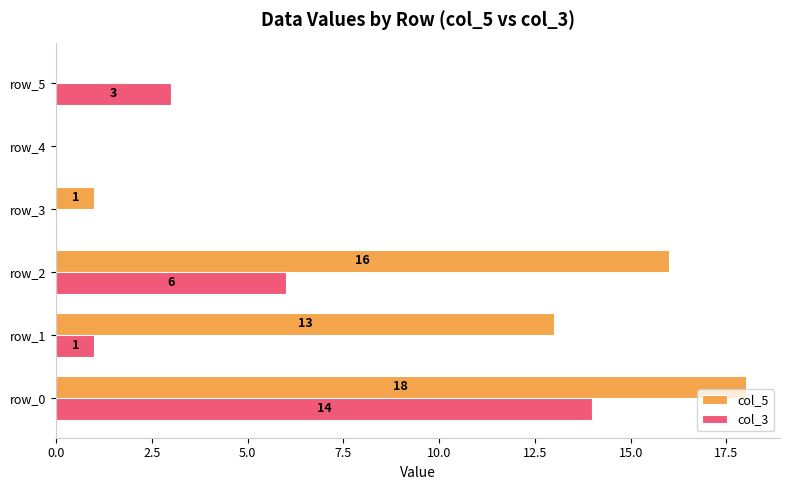

What is the sum of all col_3 values?

24